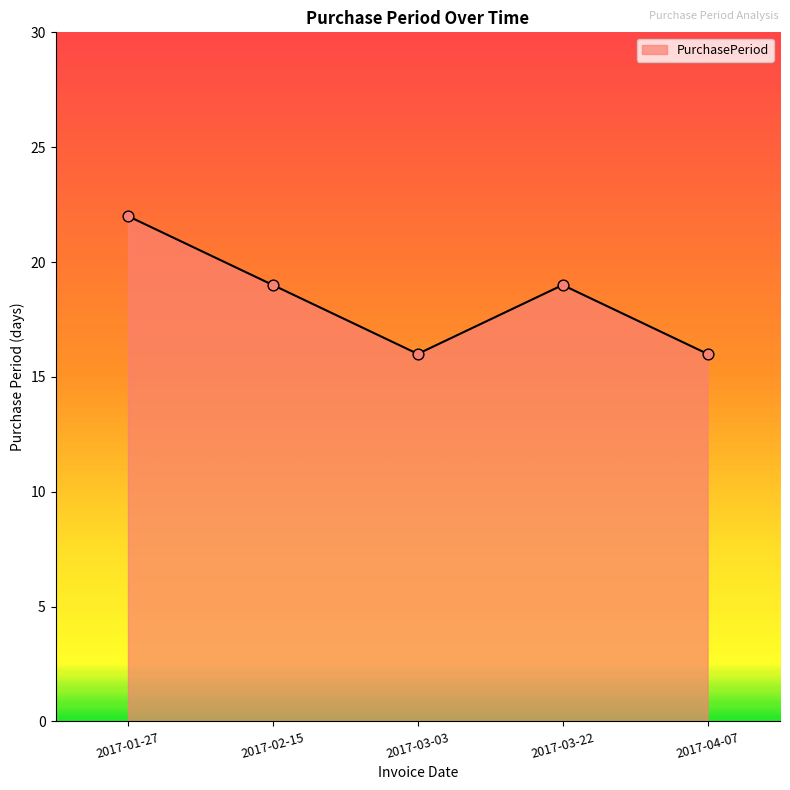

Which has a higher value, 2017-04-07 or 2017-03-22?

2017-03-22